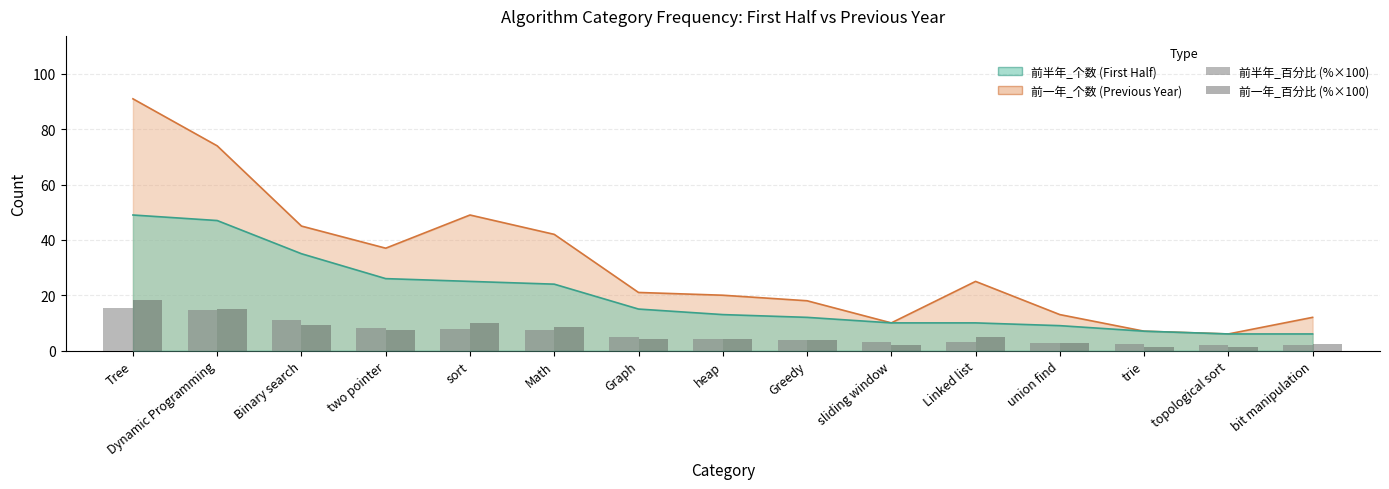

How many categories are shown in the chart?

15